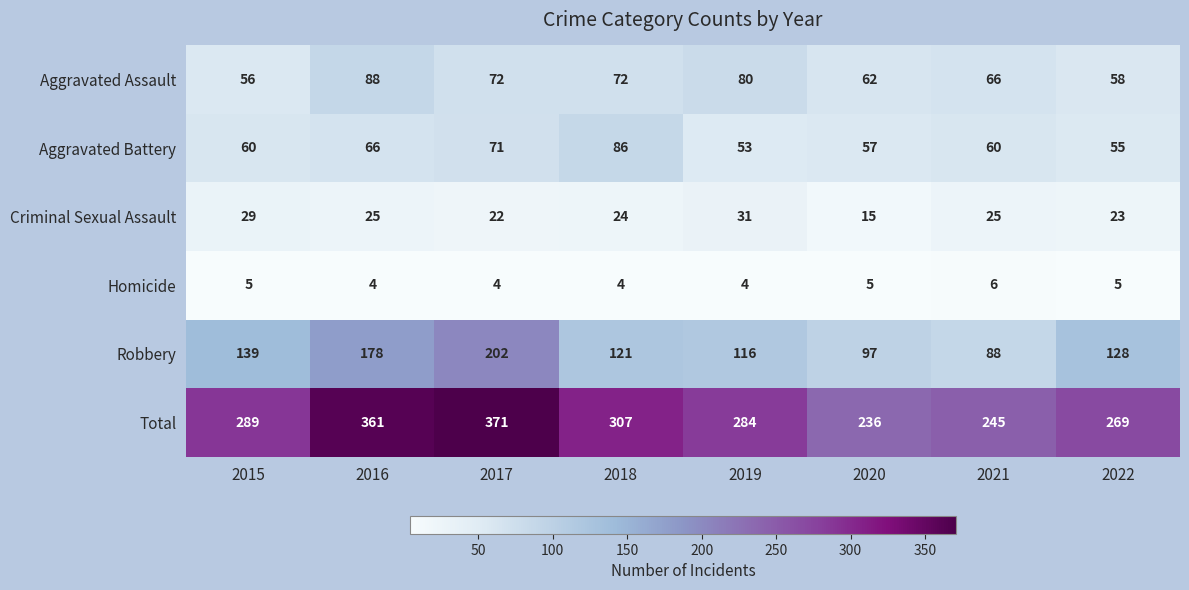

How many values in the Total series are below 289?

4